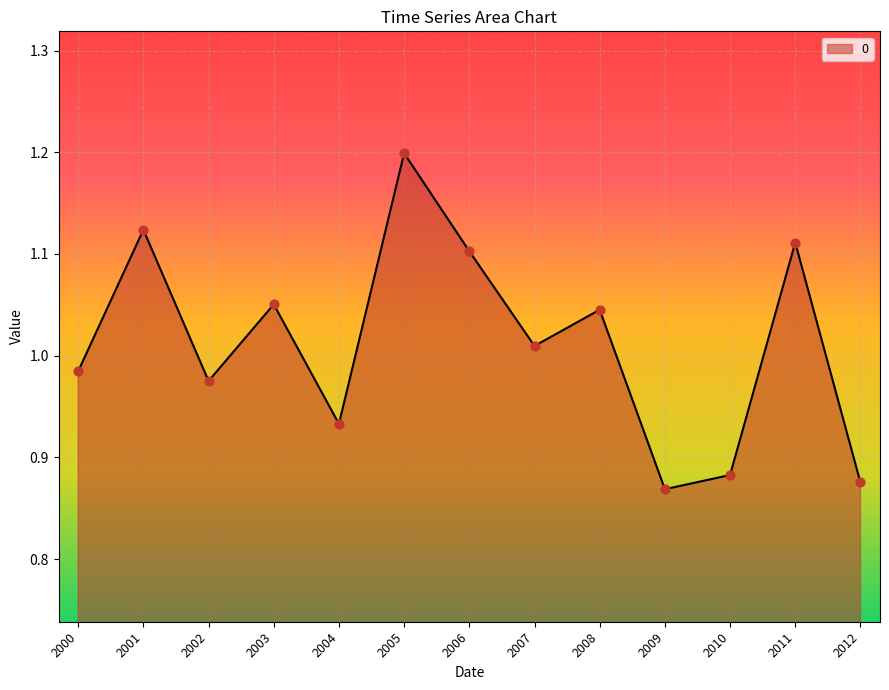

Between 2004 and 2002, which is larger?

2002